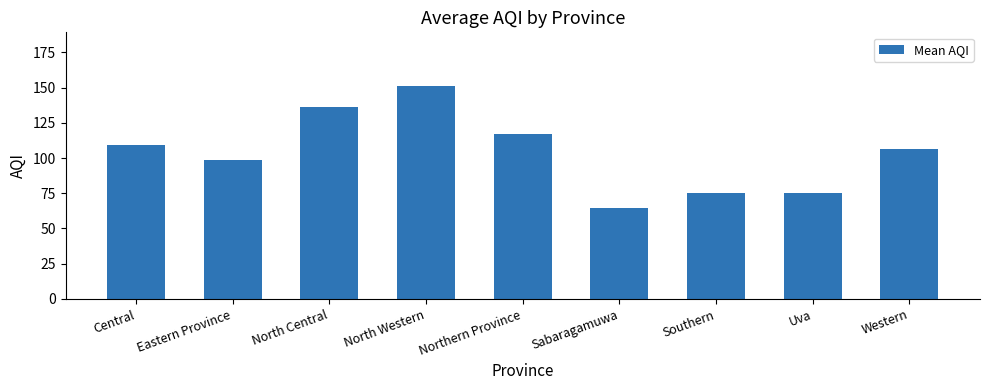

Approximately how many times larger is the value at North Central compared to Northern Province?

1.2